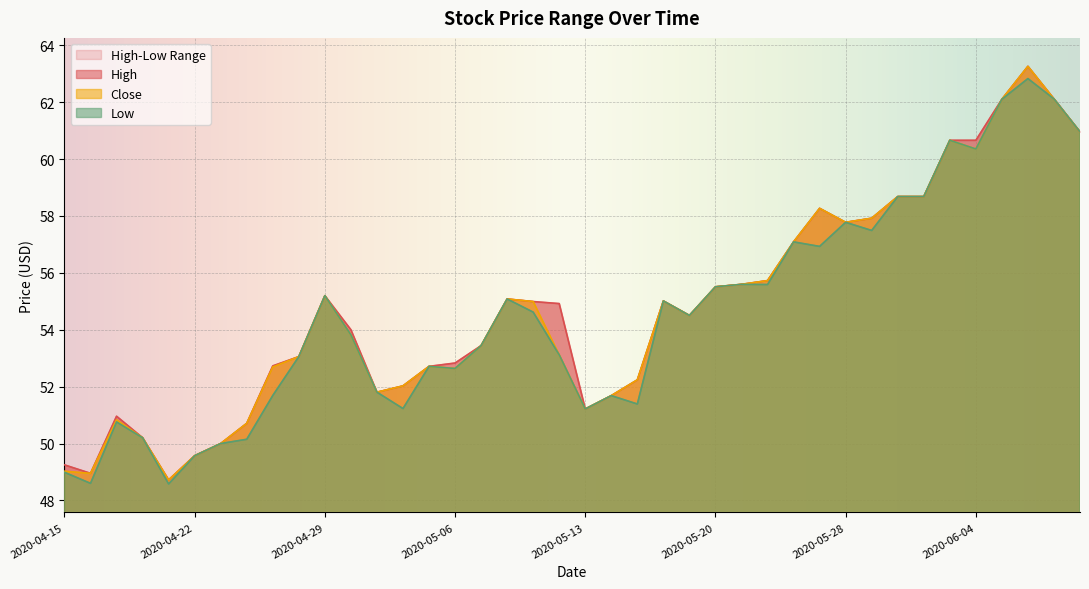

What is the smallest value displayed?

48.6